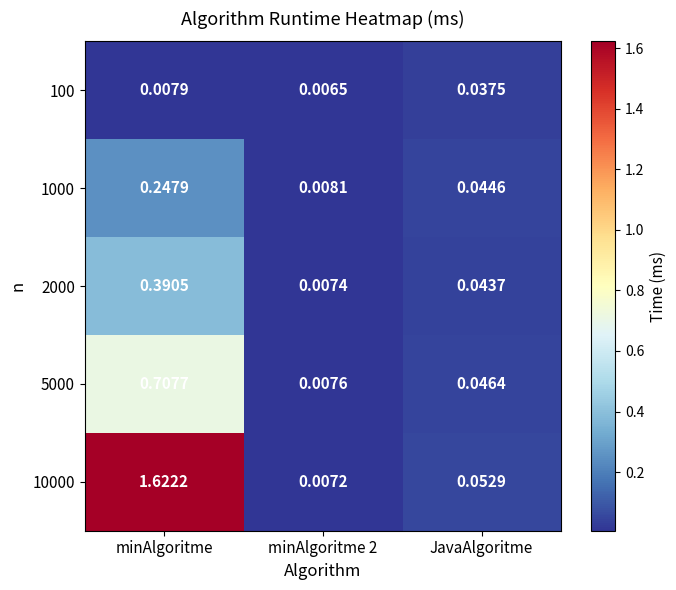

At which category is the sum across all series the highest?

minAlgoritme